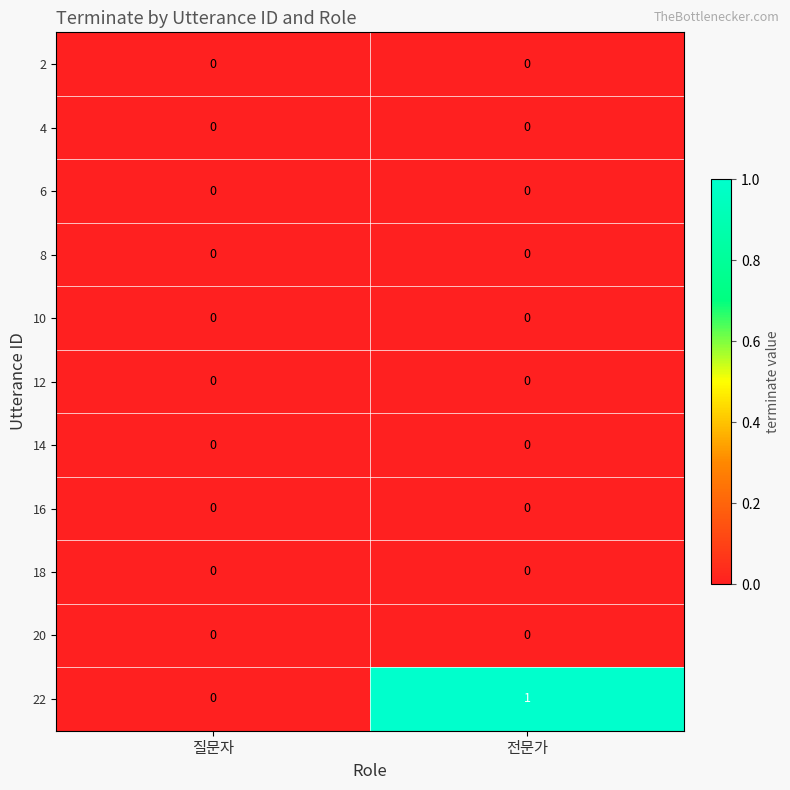

Which series has the largest total across all categories?

22